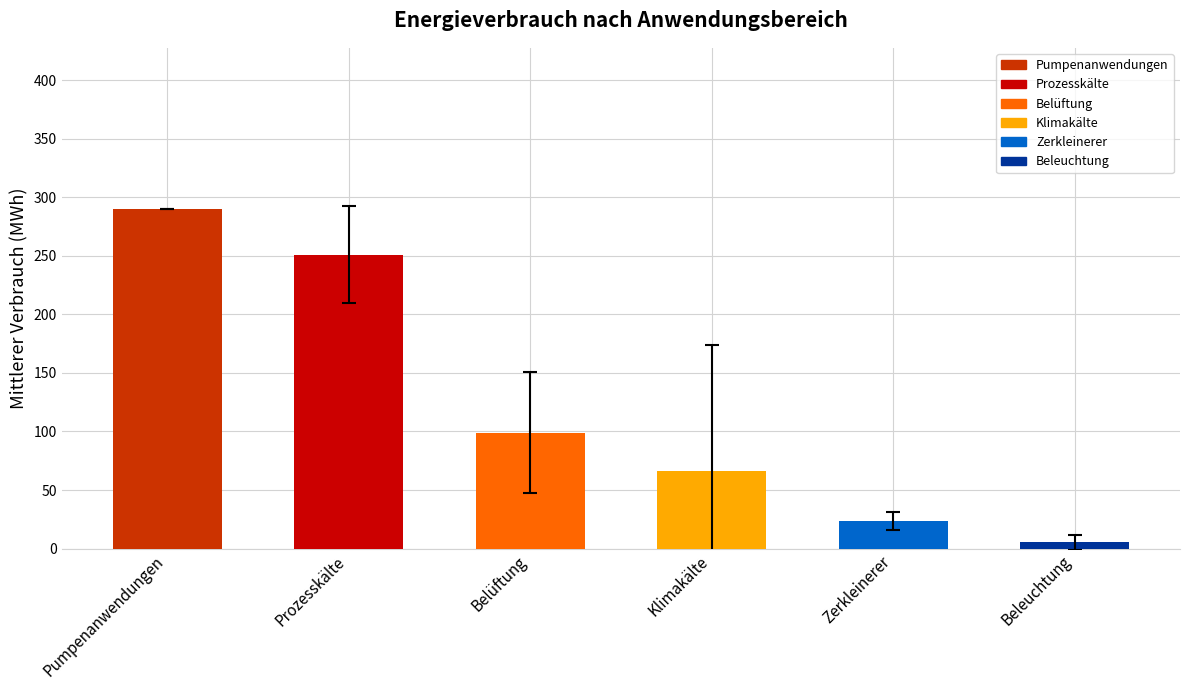

What is the difference between the maximum and minimum values in the std series?

107.7